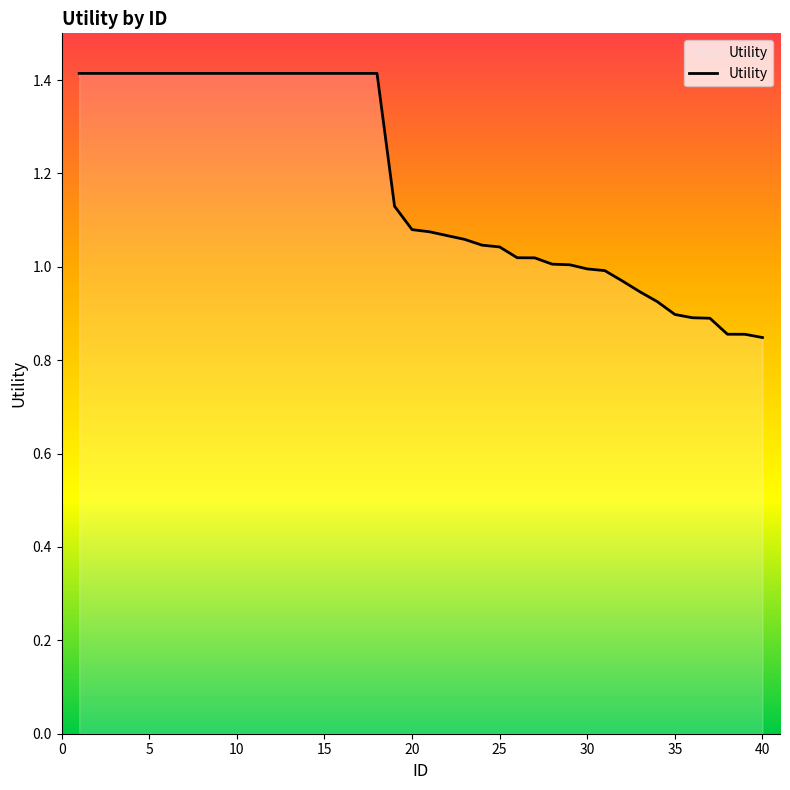

What is the difference between the maximum and minimum values?

0.6